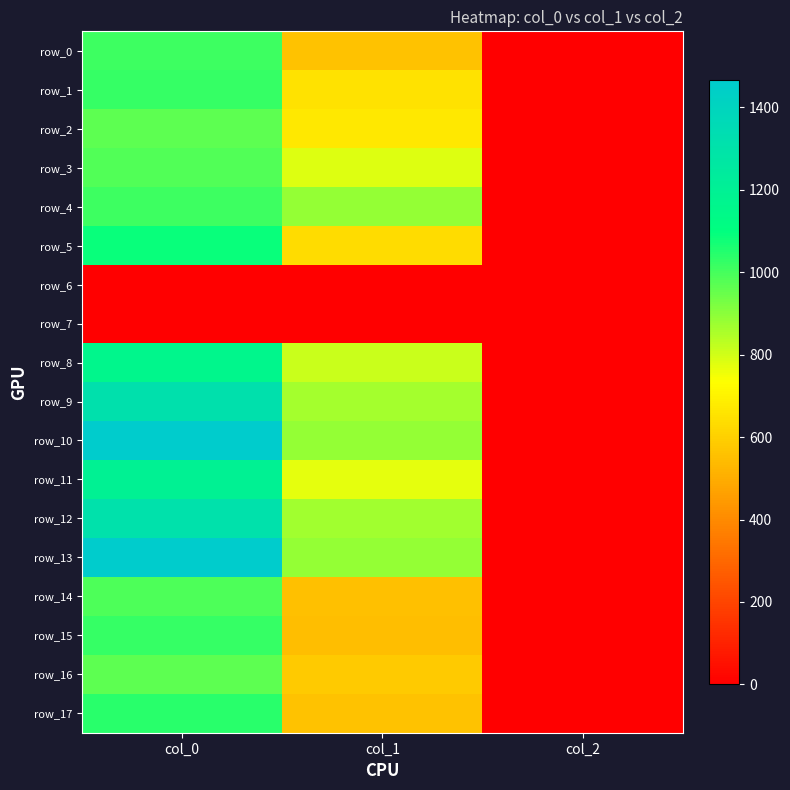

True or false: row_5 has a value of 634.5 at col_1.

True